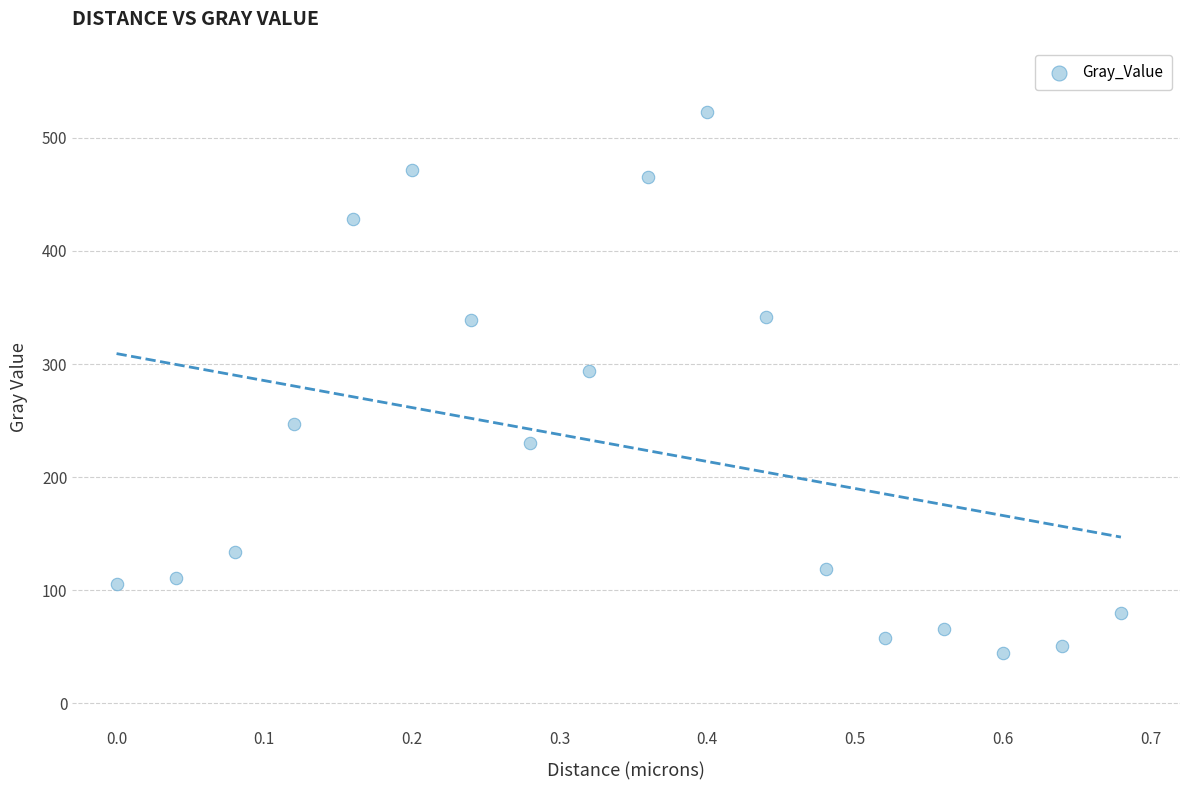

What Y value in the scatter plot is closest to 283?

293.4